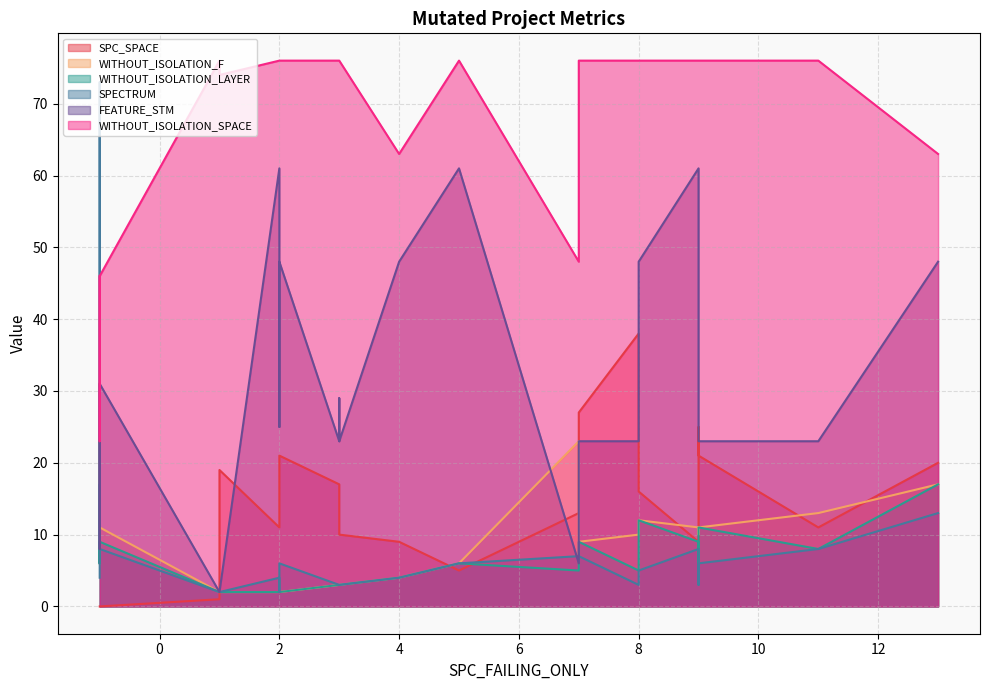

What is the value of the WITHOUT_ISOLATION_SPACE point at the 11th from the left?

76